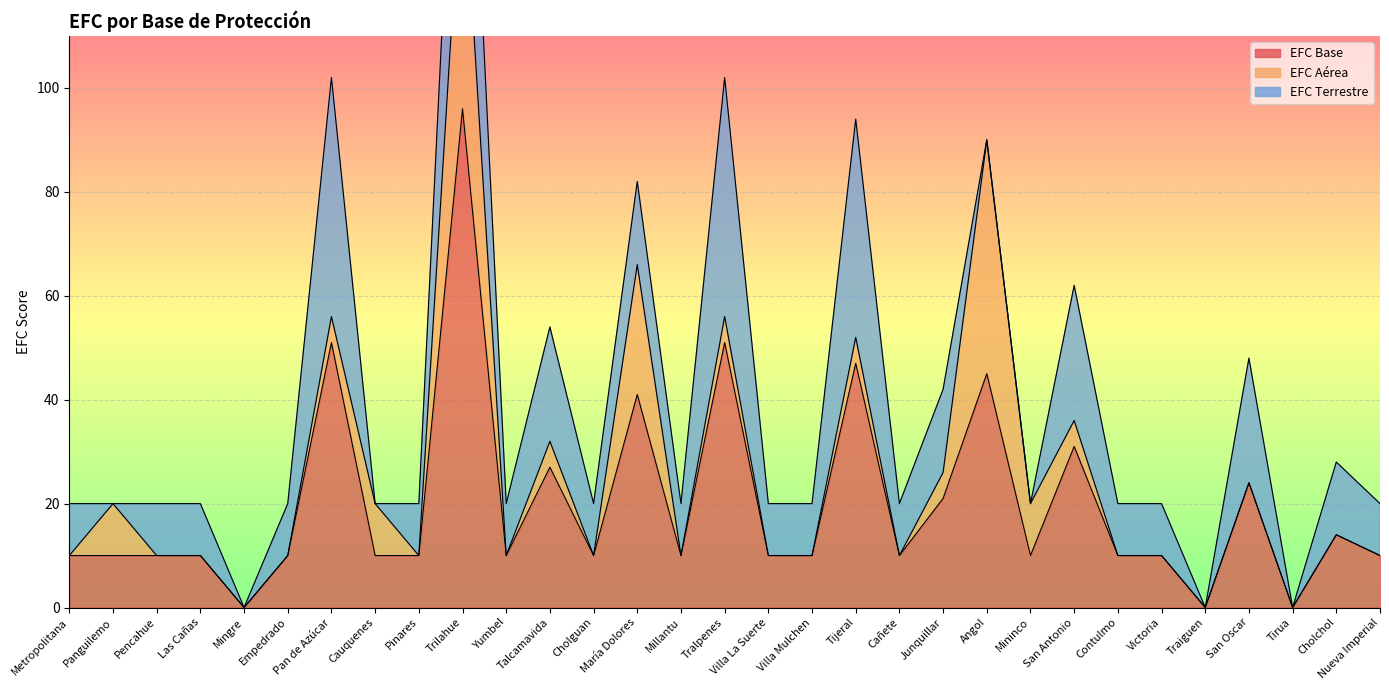

How many lines are shown in the chart?

3